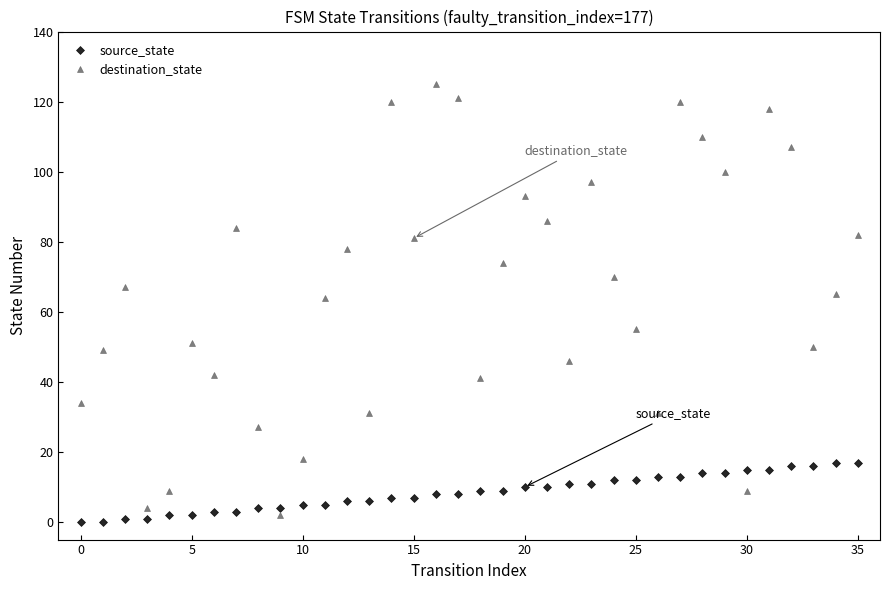

Which series has the widest spread of values?

destination_state